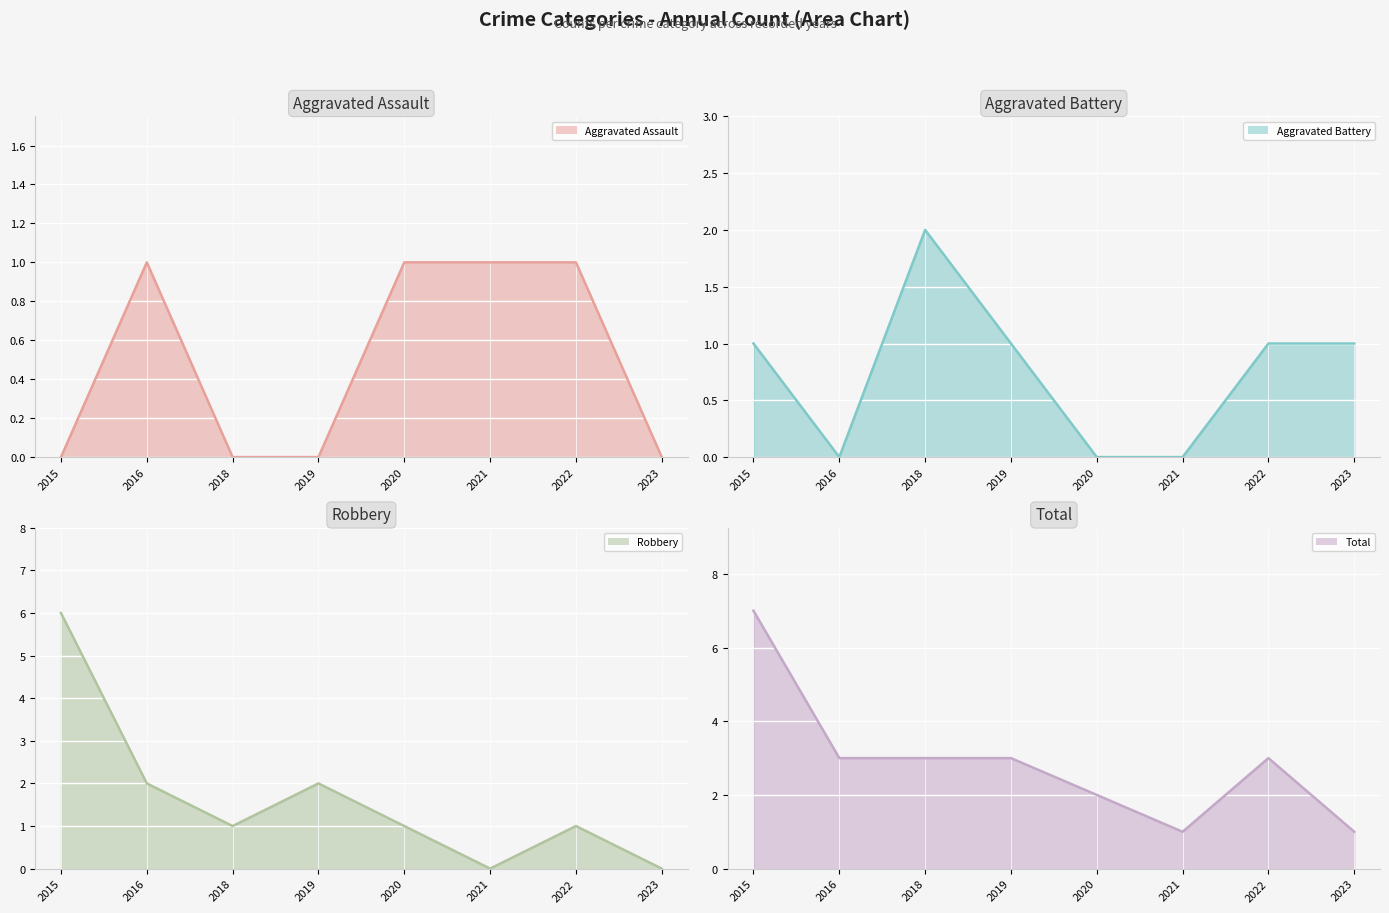

At which label does Aggravated Battery line reach its peak?

2018